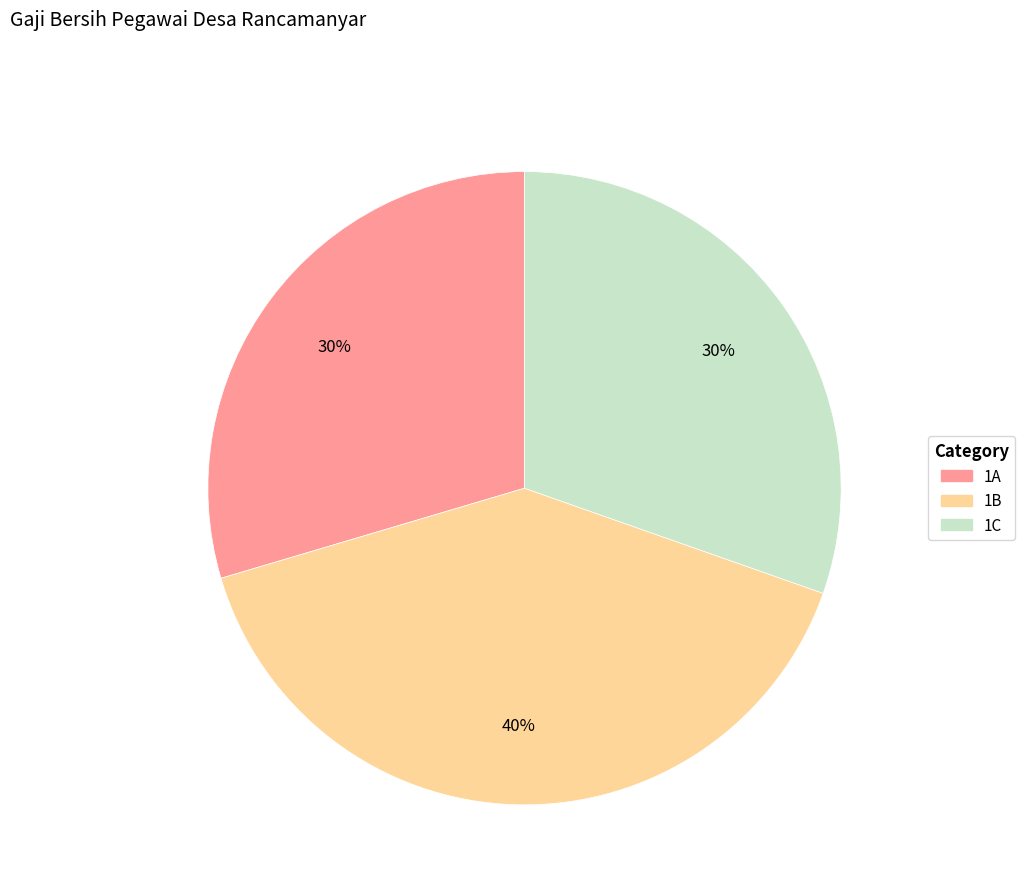

Is there a majority slice in this chart?

No